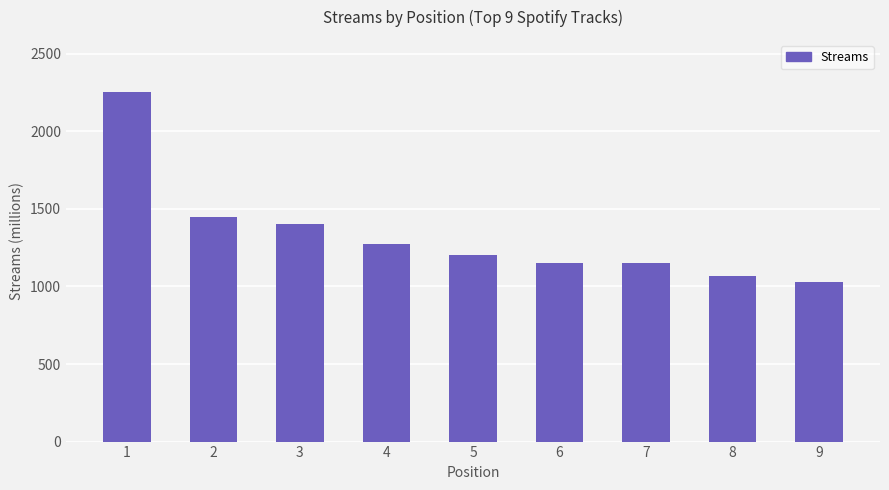

What is the approximate value at 2, to the nearest 50?

1450